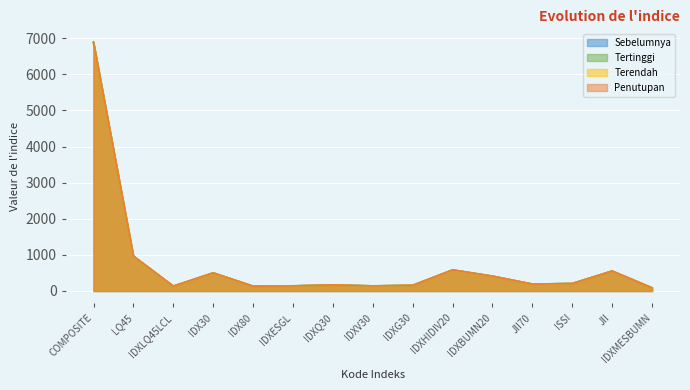

What is the average value of the Sebelumnya series?

748.3